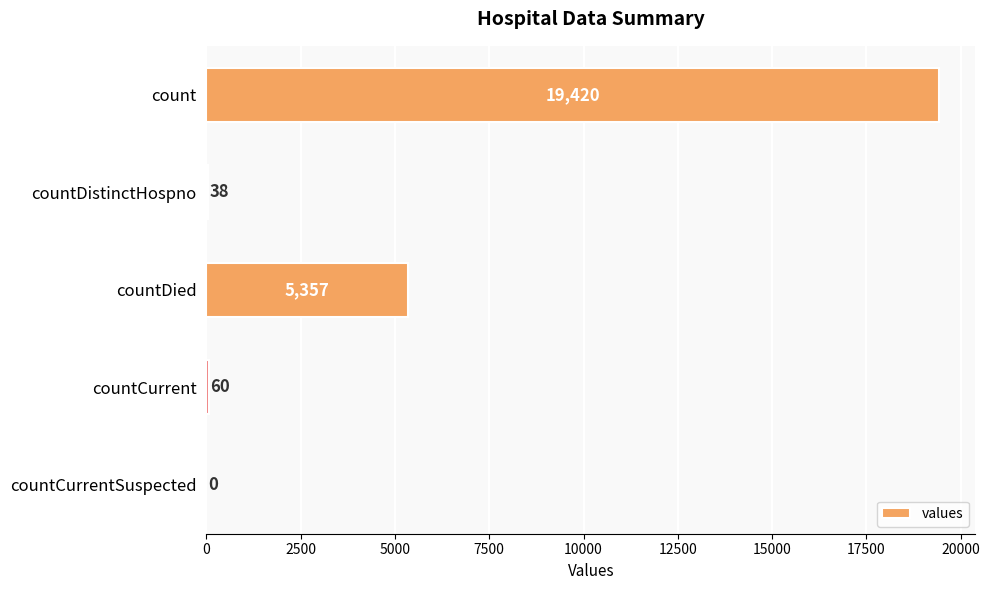

Read the value at countDistinctHospno, to the nearest 50.

50